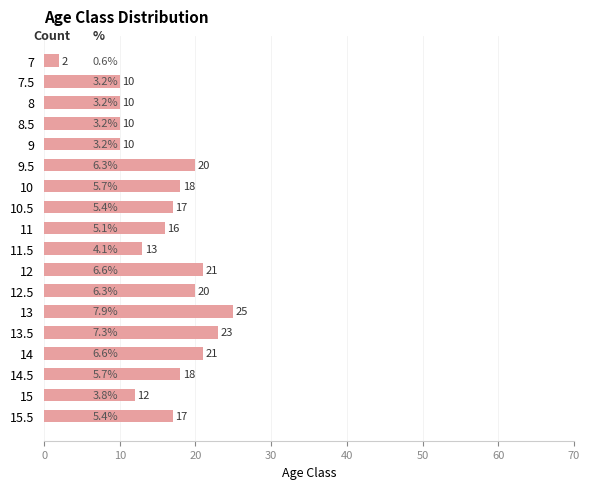

What is the label of the 8th bar from the top?

10.5